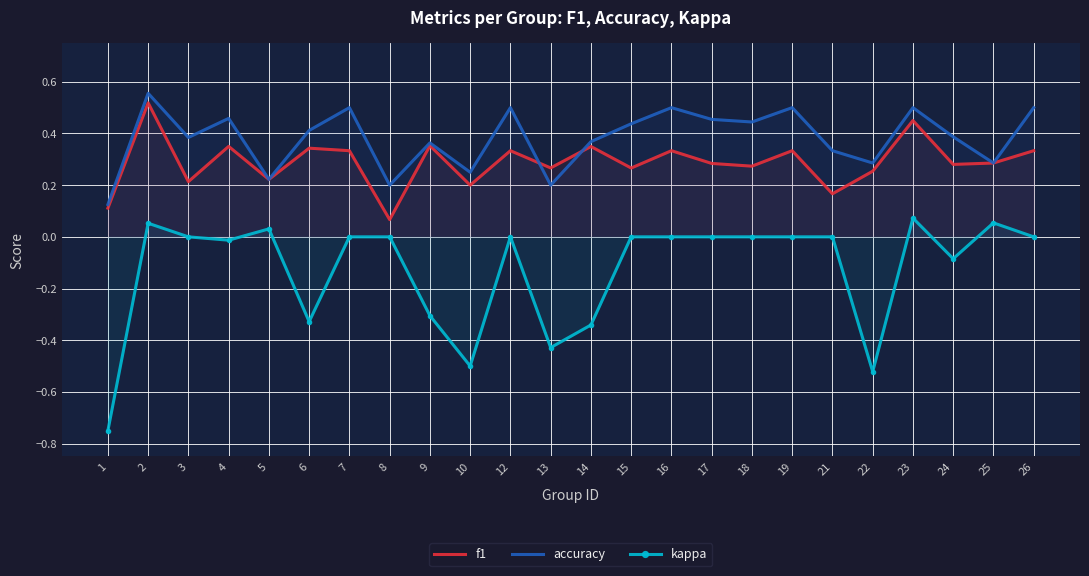

Which series ends up on top after the final intersection of f1 and accuracy?

accuracy